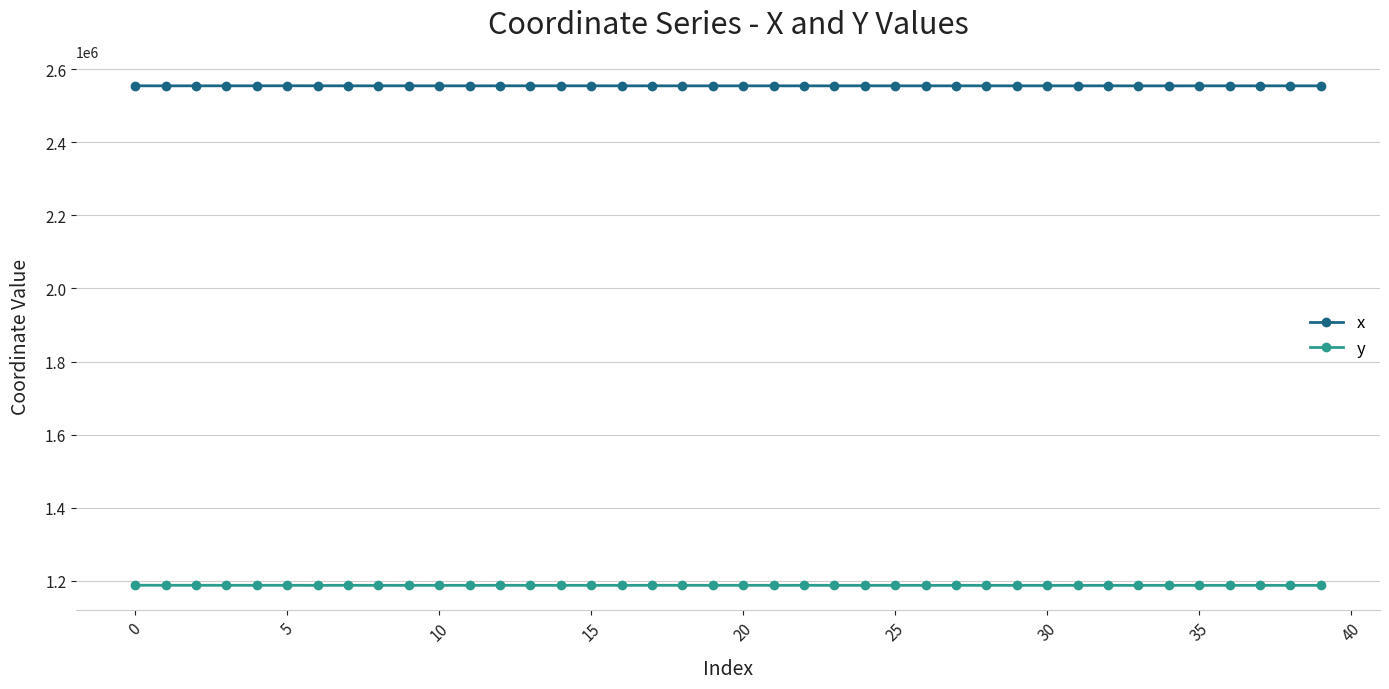

True or false: y and x intersect in this chart.

False